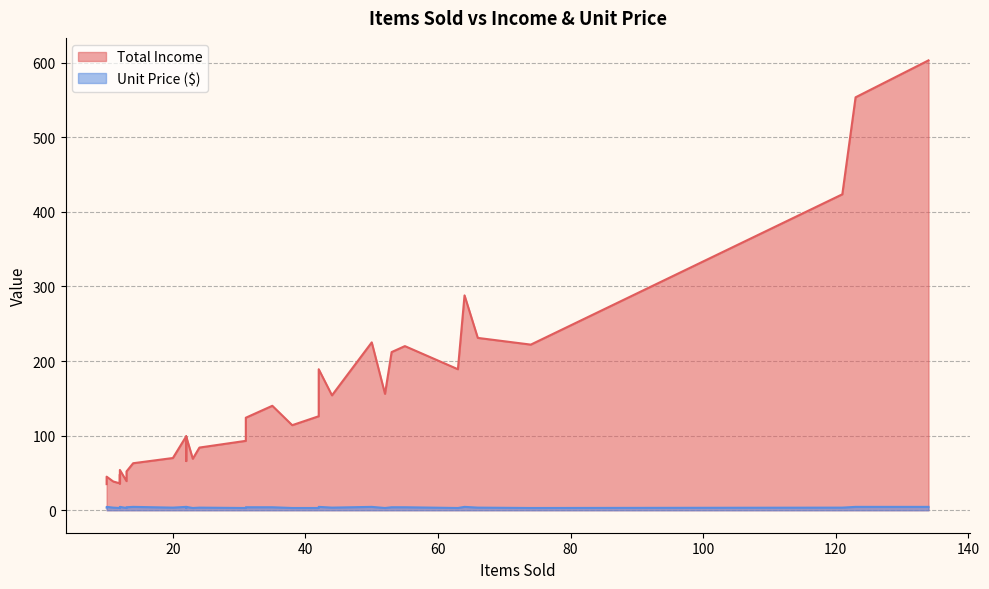

How many categories are shown in the chart?

40